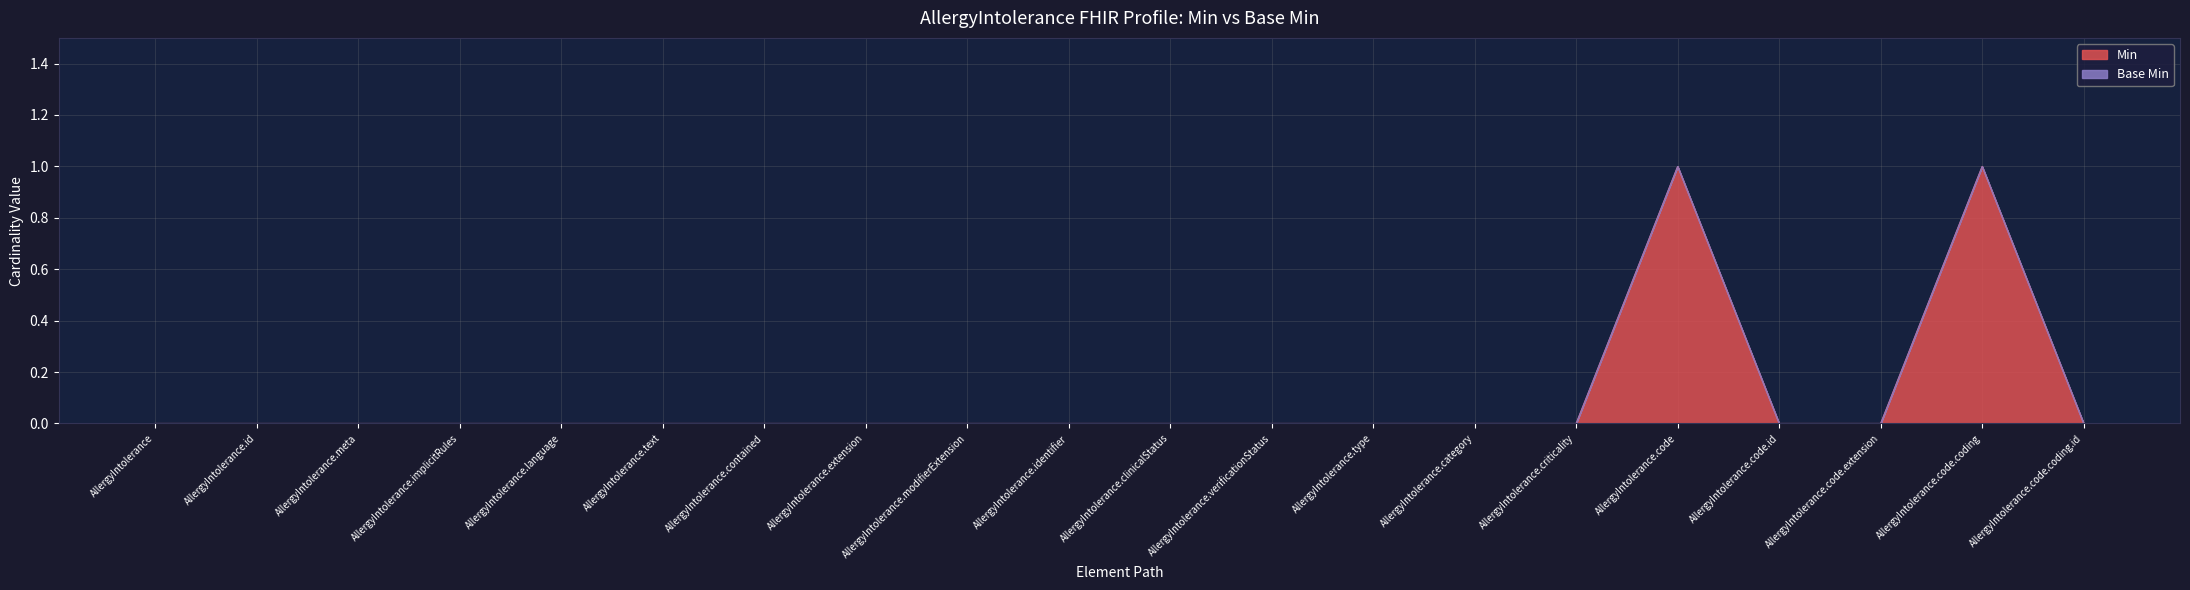

Does the chart display data point markers on the line(s)?

No